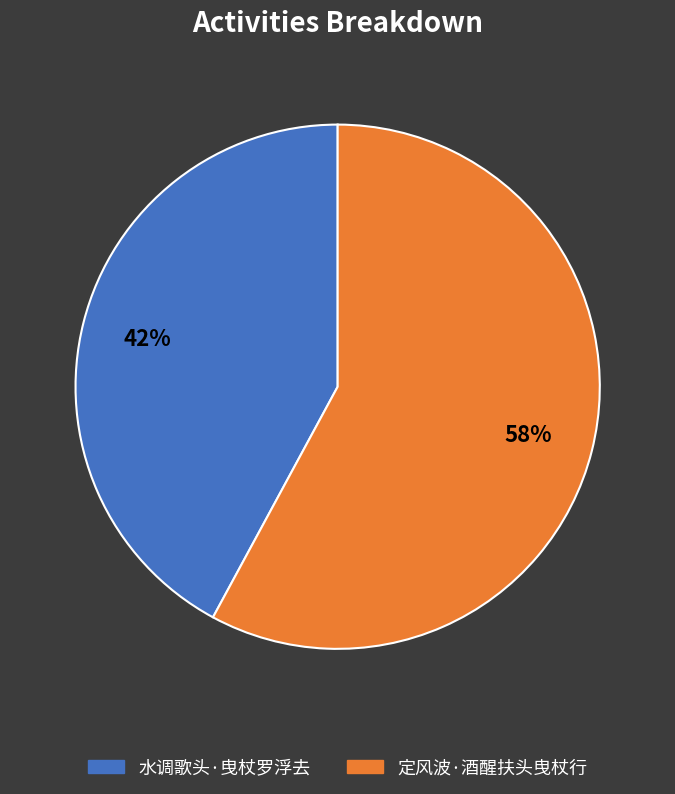

Between 水调歌头·曳杖罗浮去 and 定风波·酒醒扶头曳杖行, which is larger?

定风波·酒醒扶头曳杖行